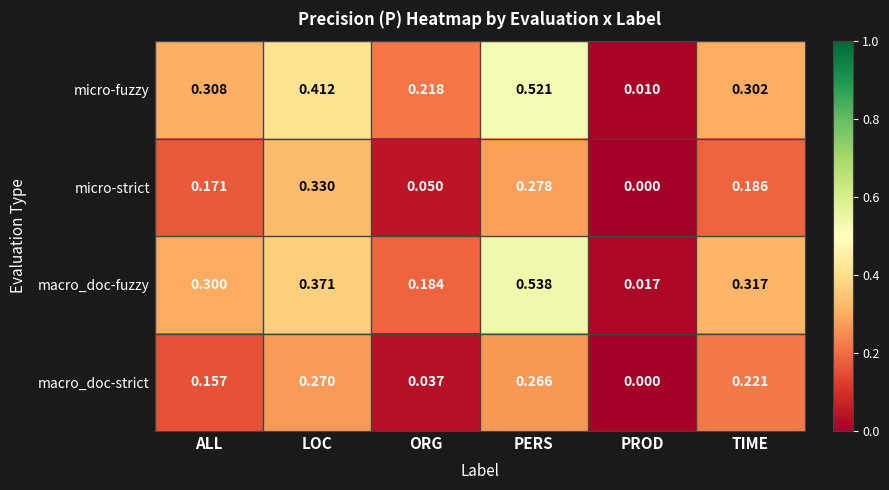

Rank the series at TIME from lowest to highest value.

micro-strict, macro_doc-strict, micro-fuzzy, macro_doc-fuzzy